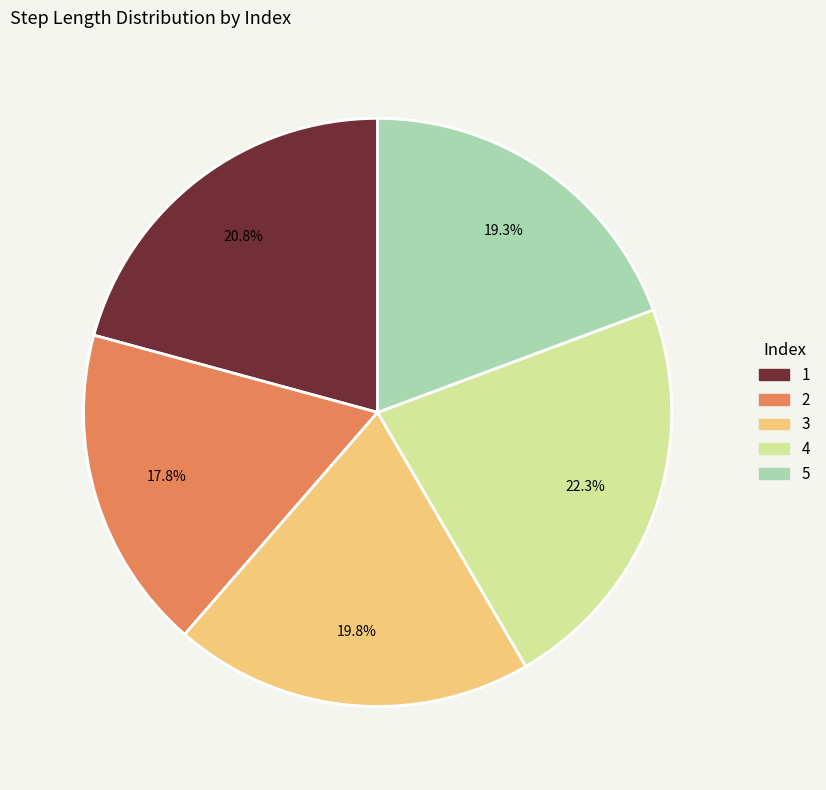

Is there any slice that represents more than half of the pie?

No